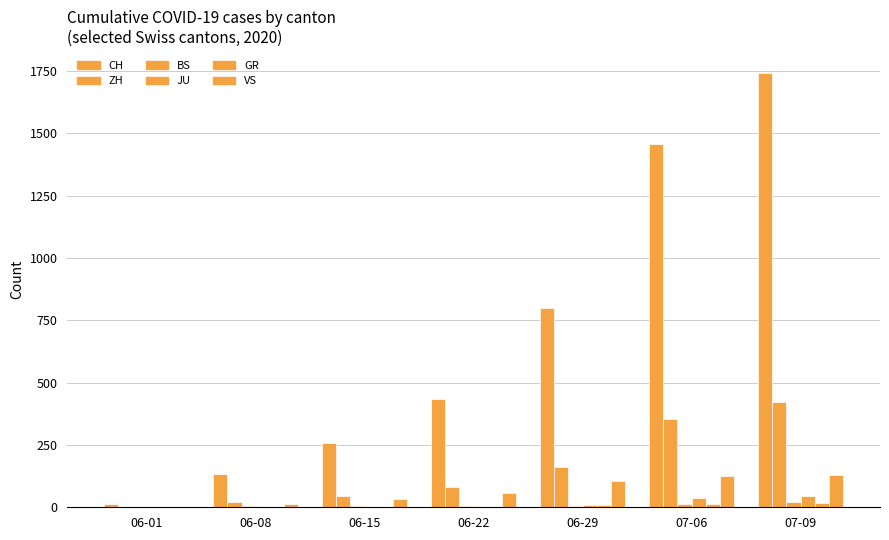

At how many categories does at least one series exceed 951?

2